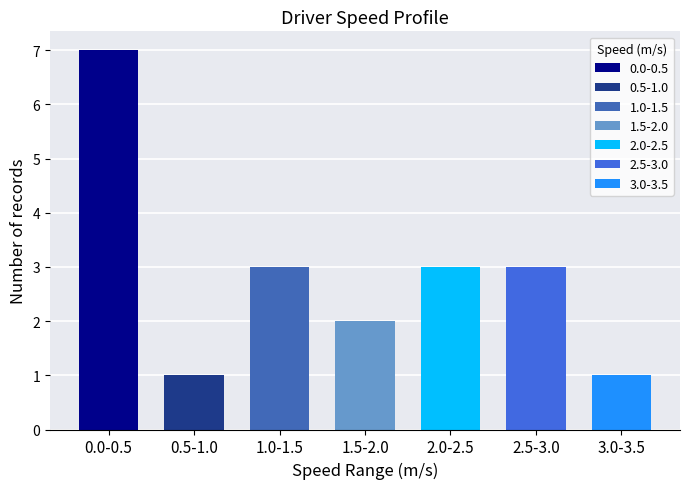

Are the bars grouped side by side (vs. stacked)?

Yes